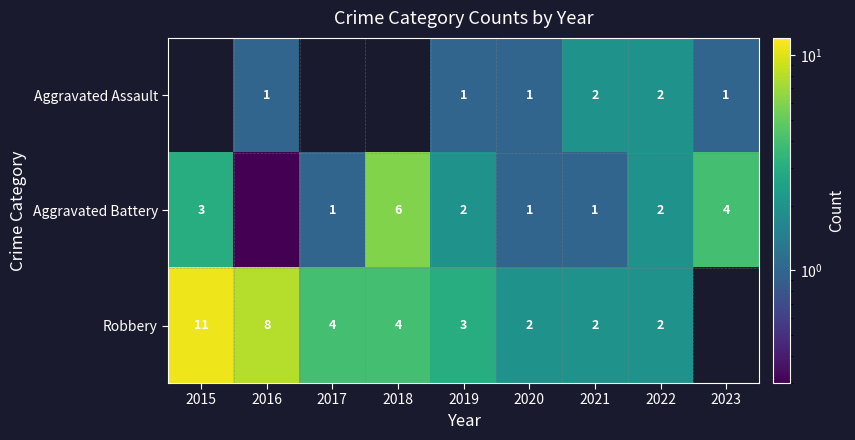

What is the total value across all series at 2019?

6.0